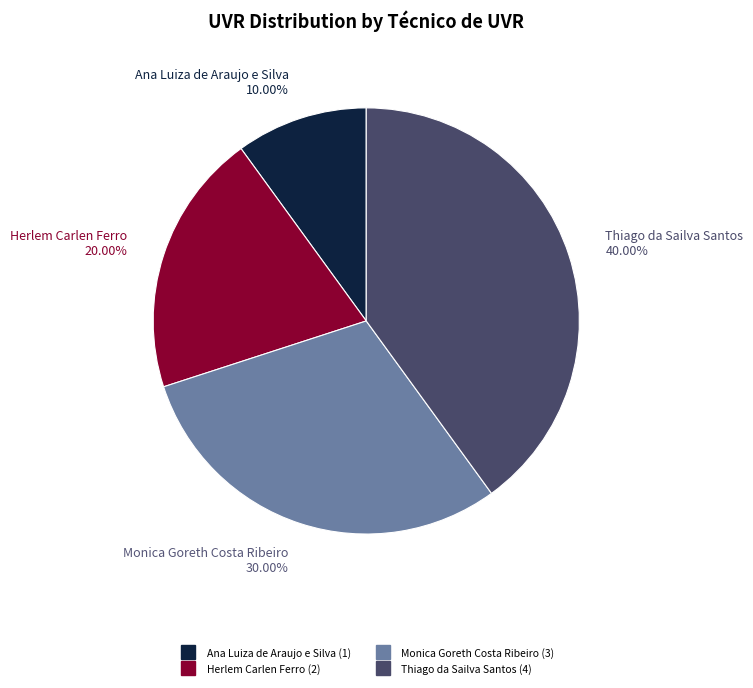

To the nearest percent, what percentage of the pie is Thiago da Sailva Santos?

40%